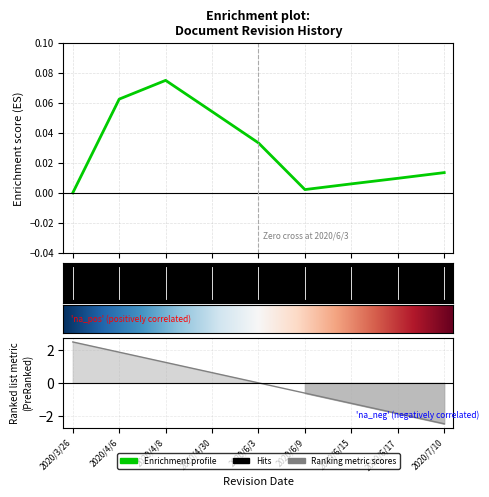

Reading right to left, list all the values displayed in this chart.

-2.5	-1.9	-1.2	-0.6	0.0	0.6	1.2	1.9	2.5